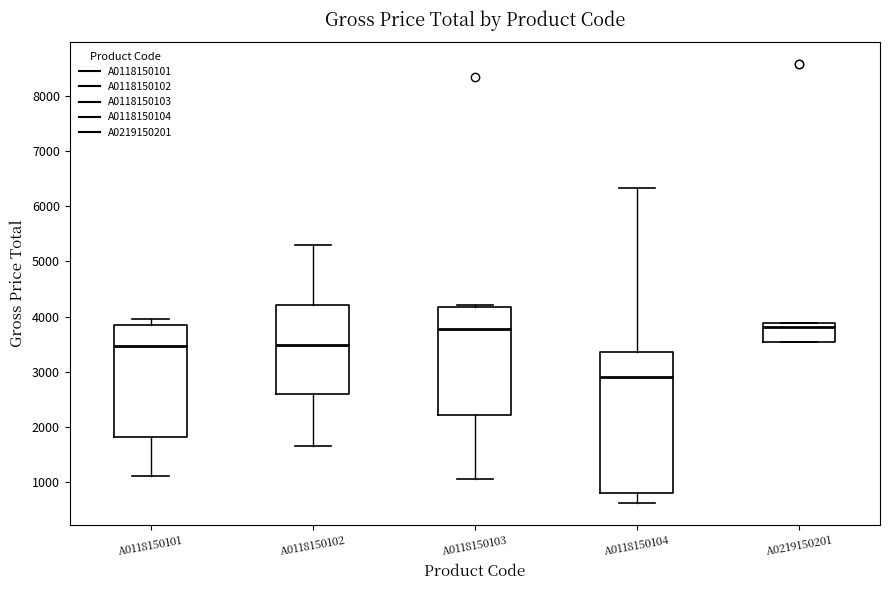

Reading left to right, read every box against the y-axis: the position of its median line, the range the box covers, and the ends of its whiskers. The values are not printed on the chart, so give them approximately, as read against the axis.

A0118150101: median 3500, box 1800 to 3800, whiskers 1100 to 4000
A0118150102: median 3500, box 2600 to 4200, whiskers 1700 to 5300
A0118150103: median 3800, box 2200 to 4200, whiskers 1000 to 4200
A0118150104: median 2900, box 800 to 3400, whiskers 600 to 6300
A0219150201: median 3800, box 3500 to 3900, whiskers 3500 to 3900